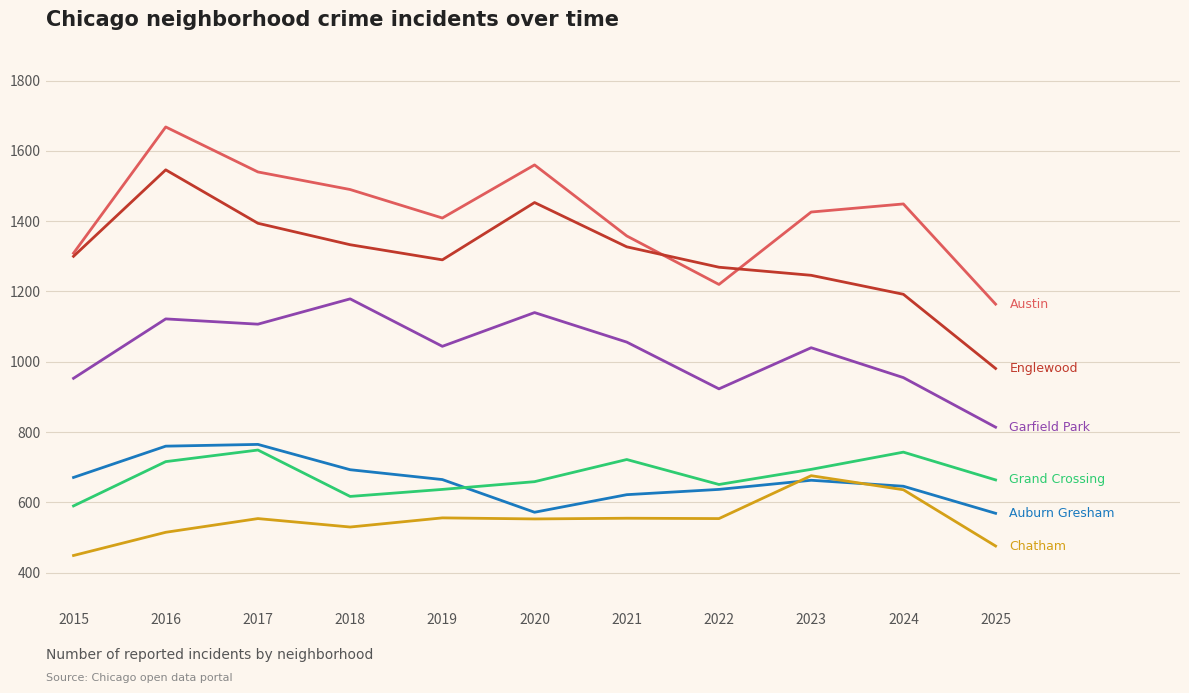

What is the total value across all series at 2016?

6327